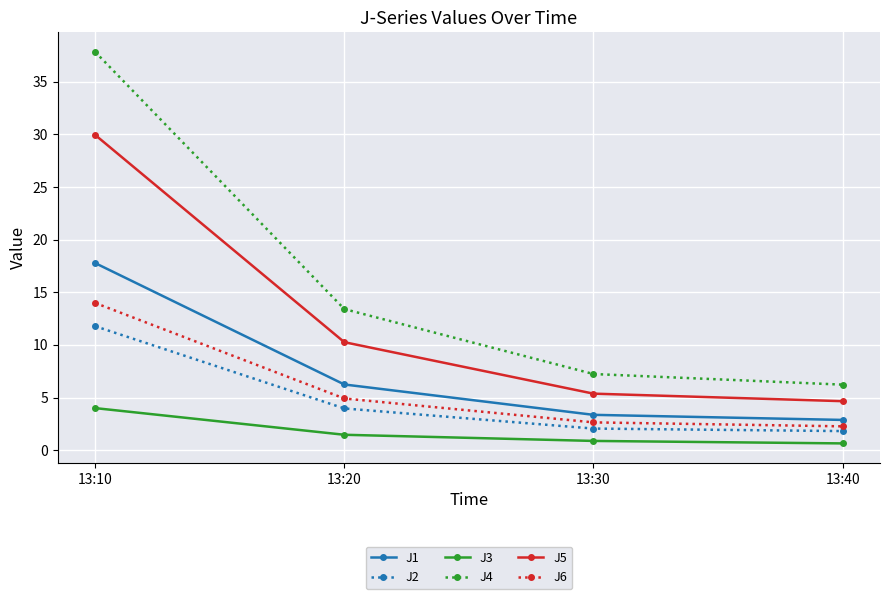

True or false: J3 and J5 intersect in this chart.

False